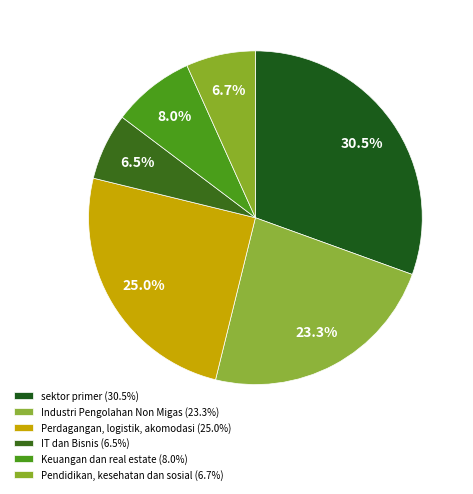

Count the number of slices in the pie.

6